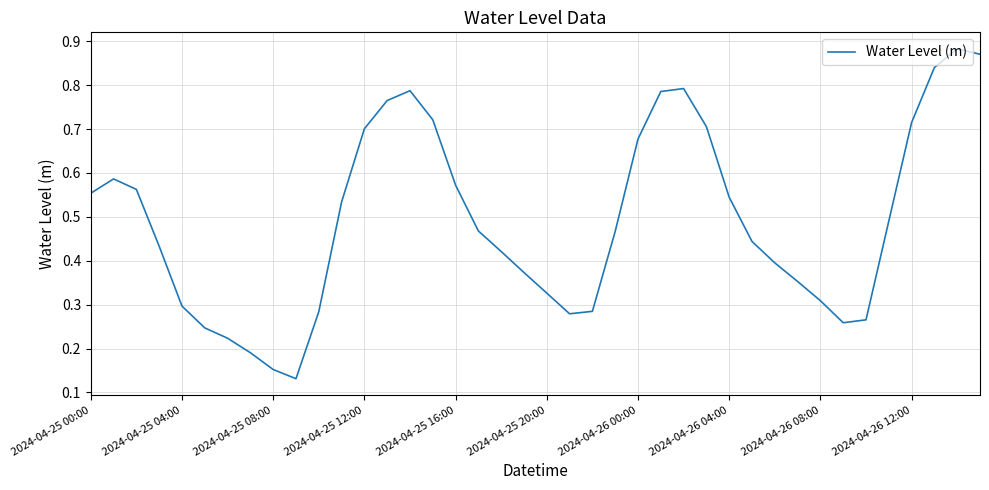

True or false: there are more than 1 points higher than both neighbors.

True